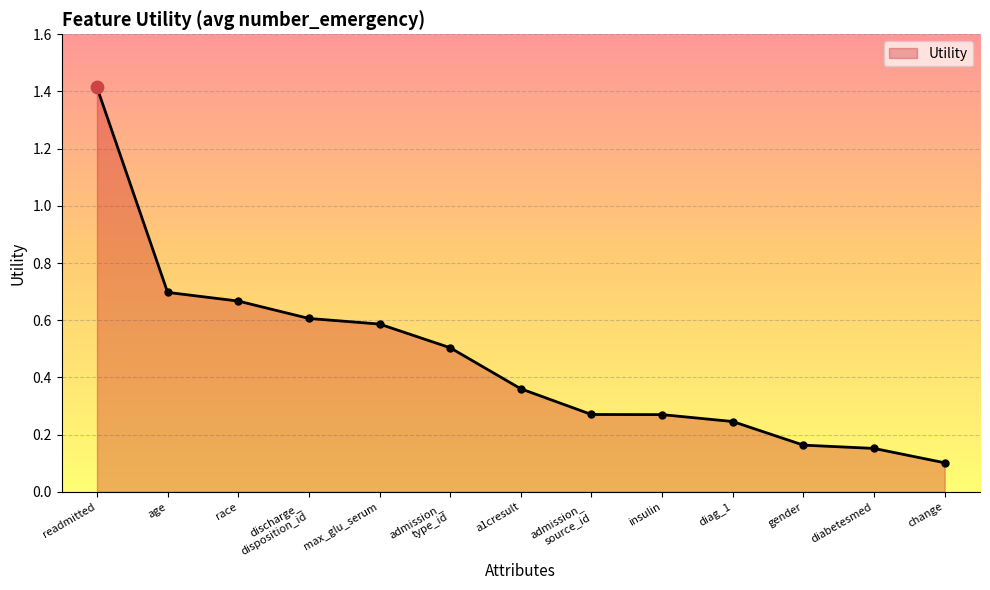

Which has a higher value, change or diag_1?

diag_1